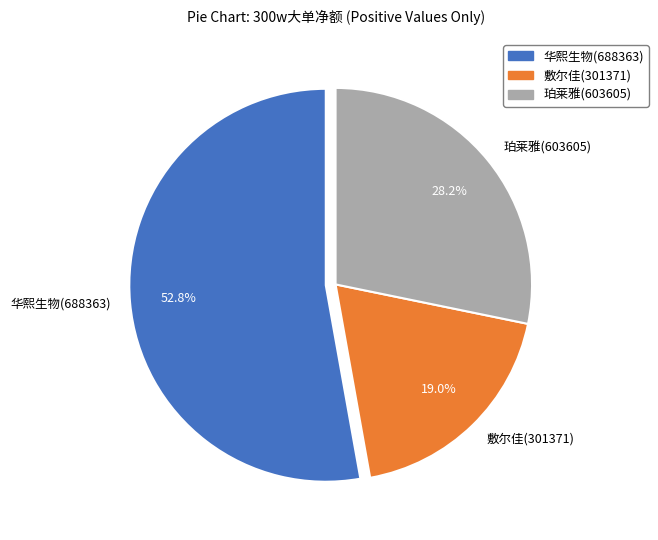

Count the number of slices in the pie.

3